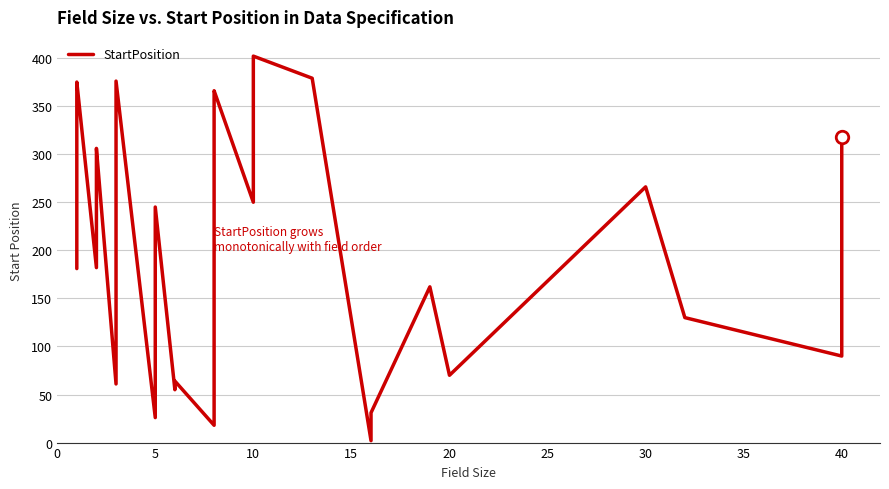

How many interior local valleys (lower than both neighbors) does the data have?

9